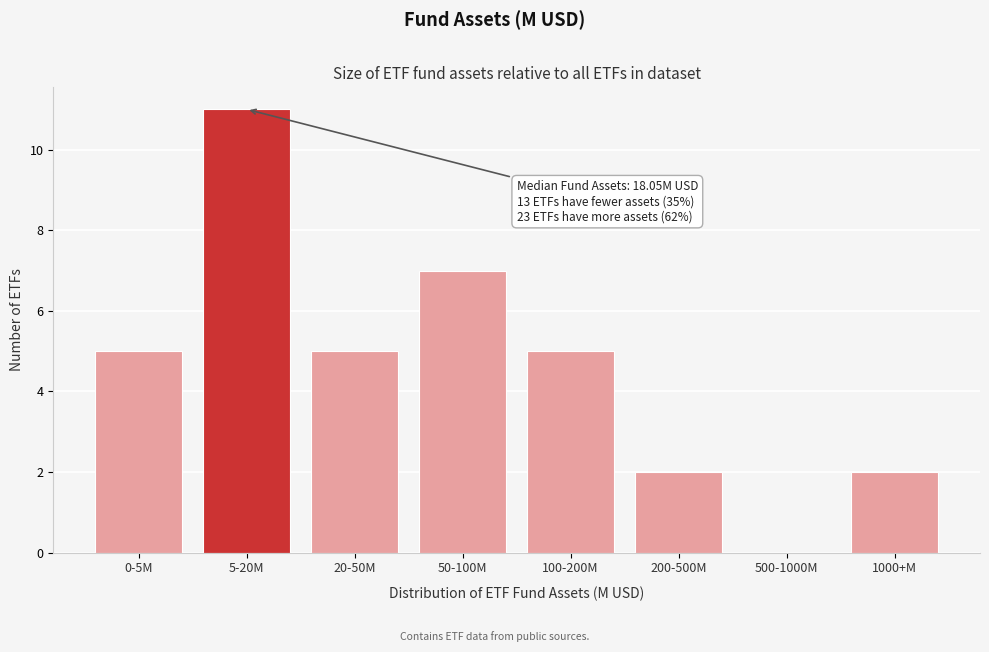

Reading left to right, what are all the values shown in this chart?

0-5M=5	5-20M=11	20-50M=5	50-100M=7	100-200M=5	200-500M=2	500-1000M=0	1000+M=2